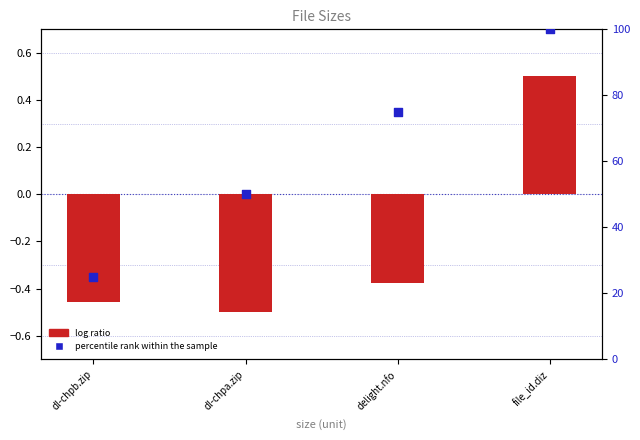

What are all the series names shown in the legend?

log ratio, percentile rank within the sample